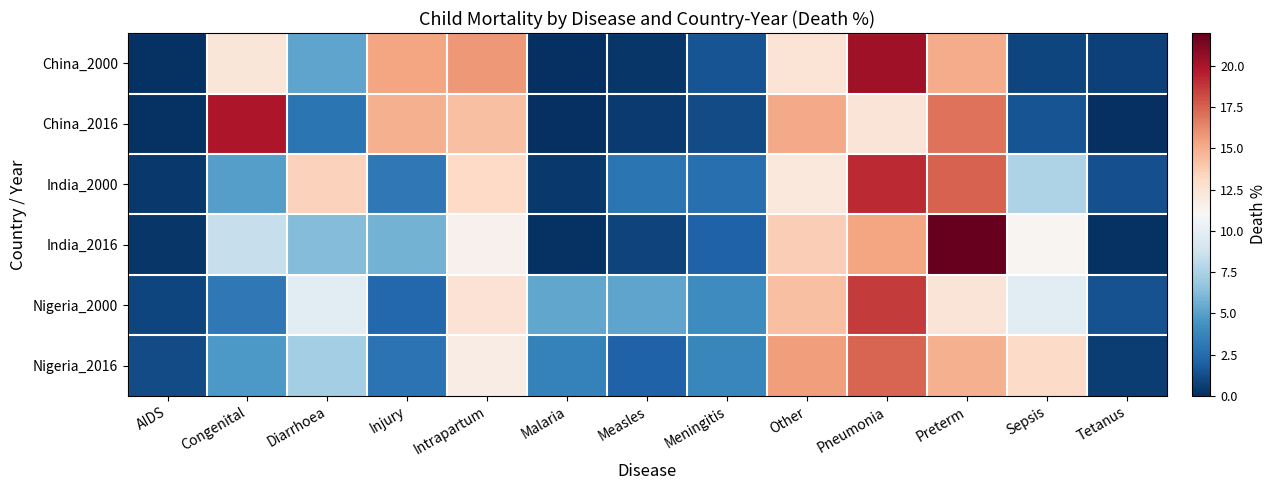

Count the number of data series in this chart.

6